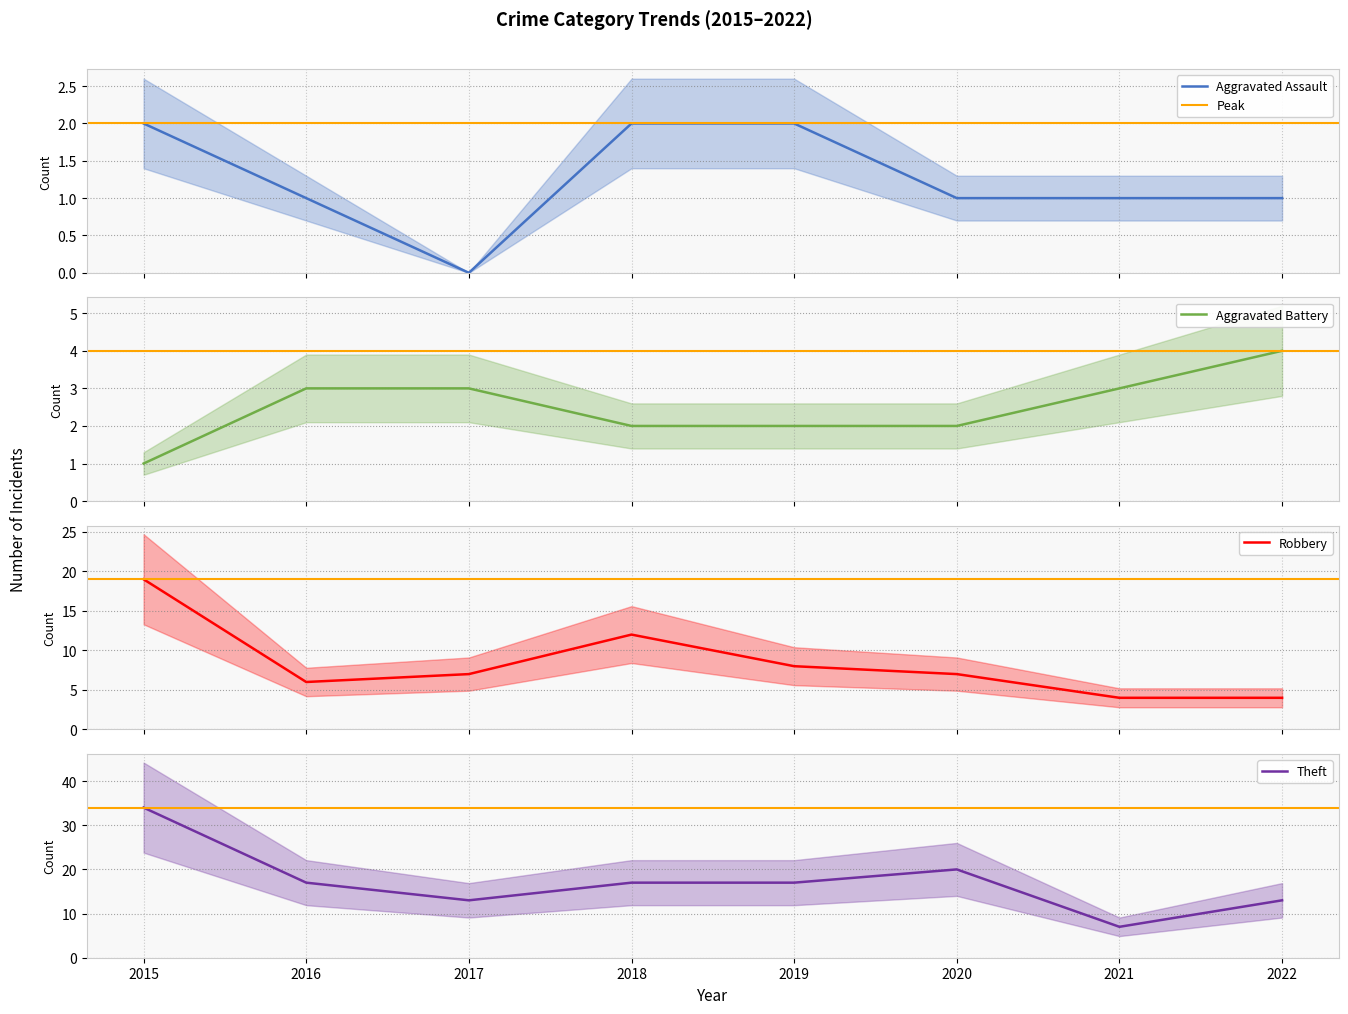

What is the difference between the highest and lowest values at 2022?

12